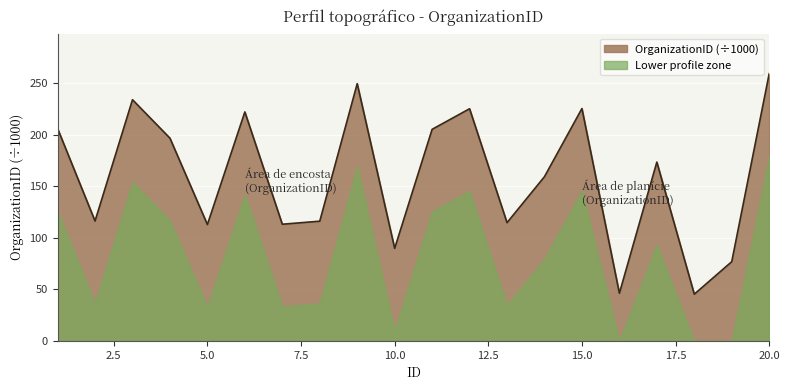

Which series has the largest total across all categories?

OrganizationID (÷1000)